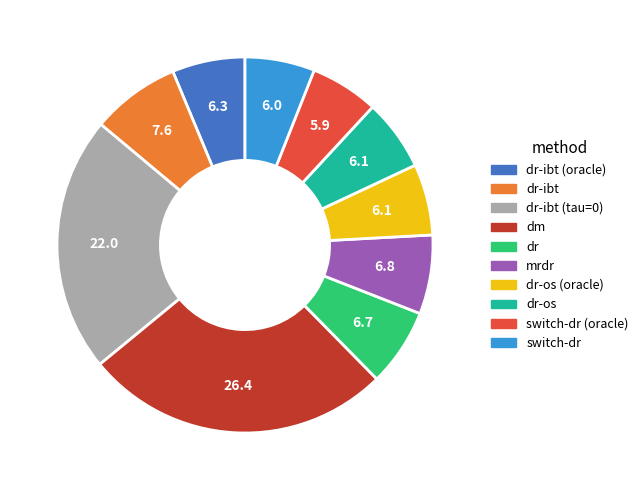

How many segments does this pie chart have?

10